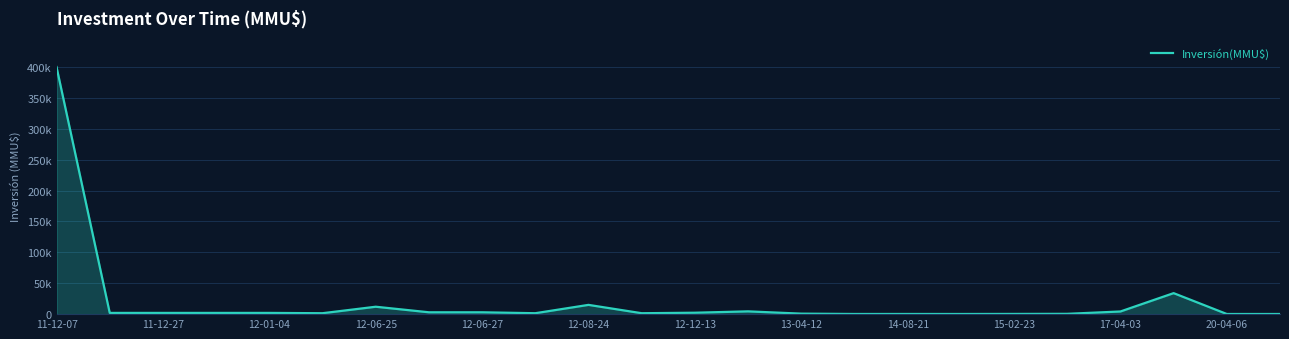

Does the chart have visible grid lines?

Yes